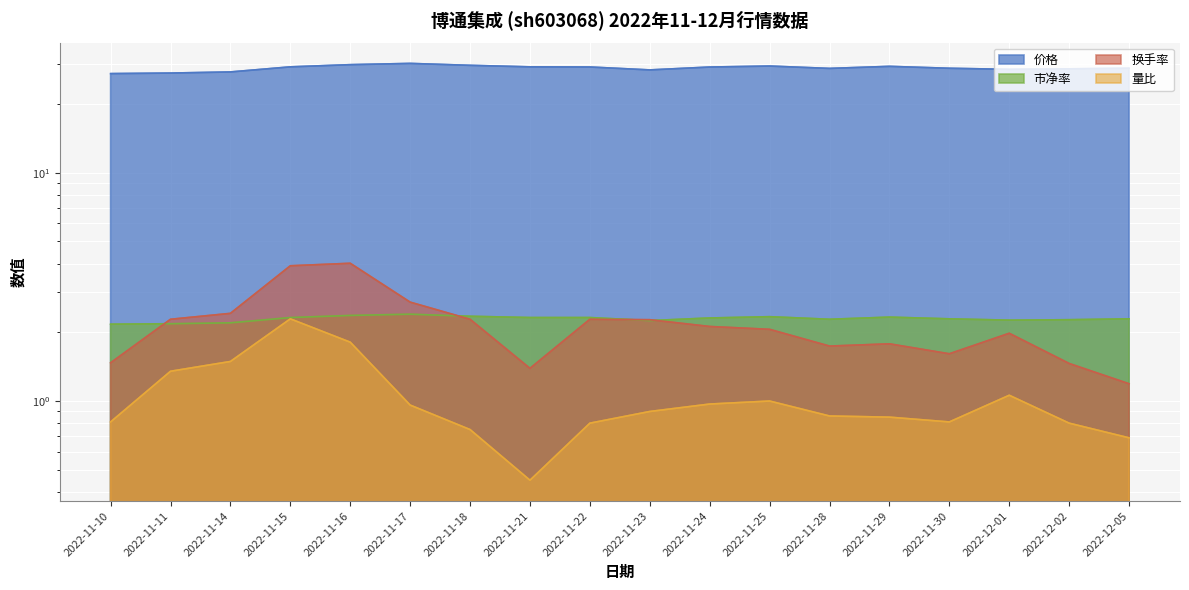

What is the lowest value of the 价格 series?

27.1